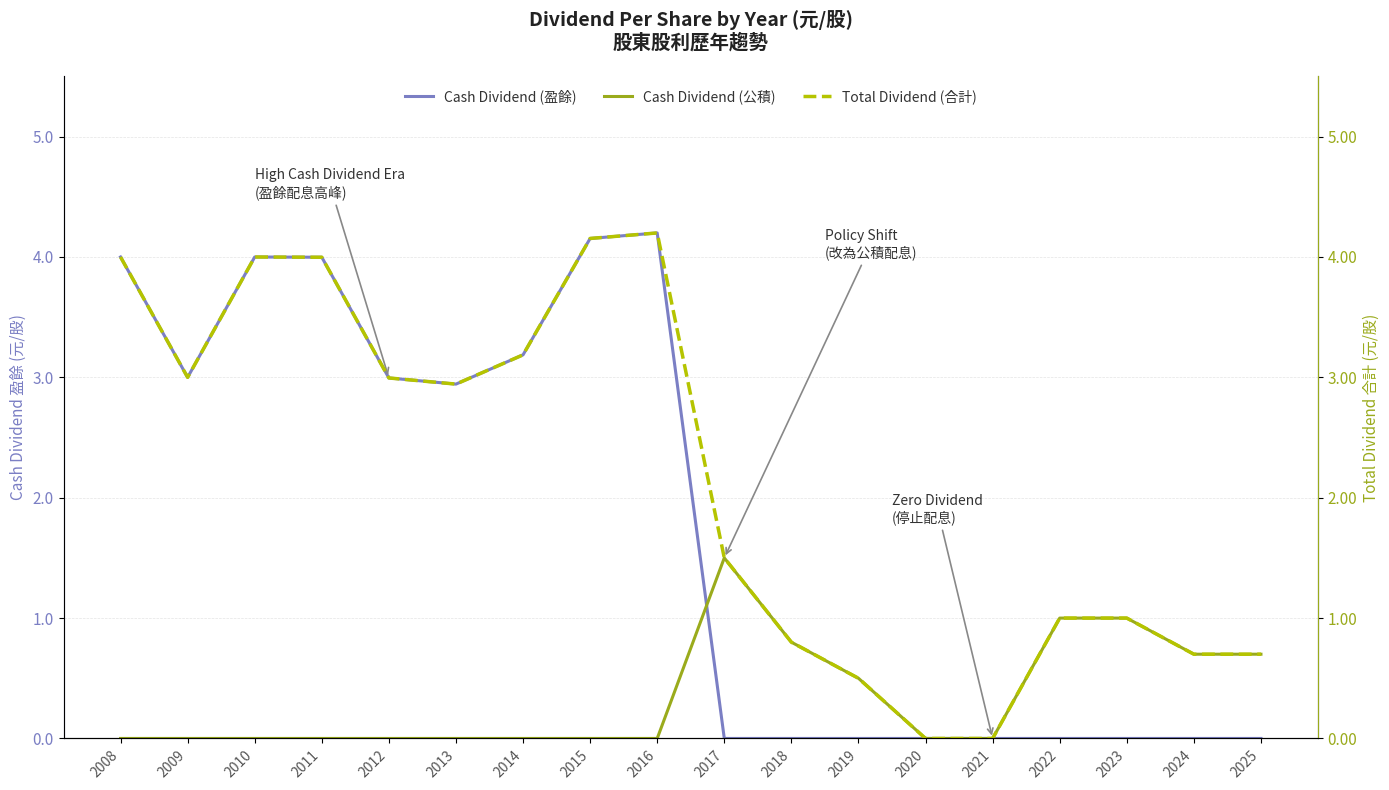

Which series has the widest spread of values?

Cash Dividend (盈餘)